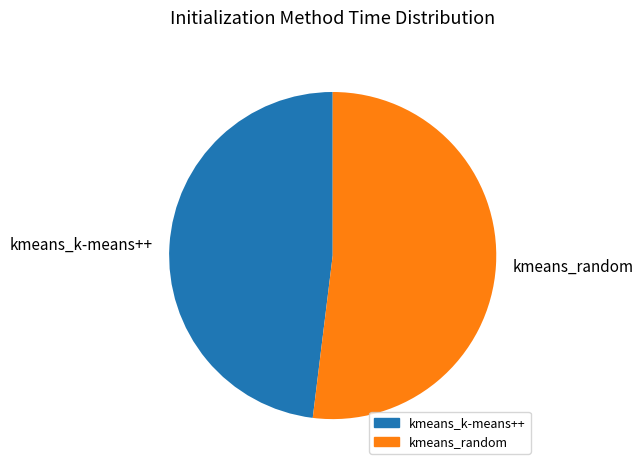

Does any single category account for the majority?

Yes